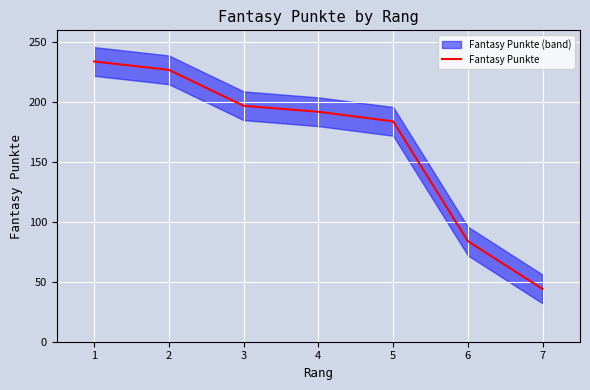

How many lines are shown in the chart?

1